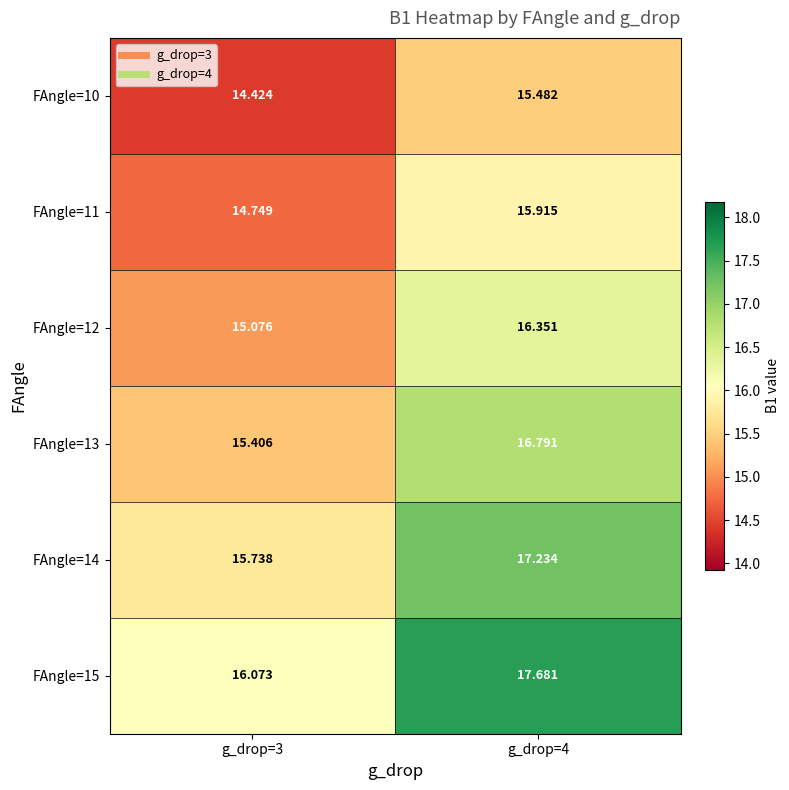

Rank the series at g_drop=4 from lowest to highest value.

FAngle=10, FAngle=11, FAngle=12, FAngle=13, FAngle=14, FAngle=15